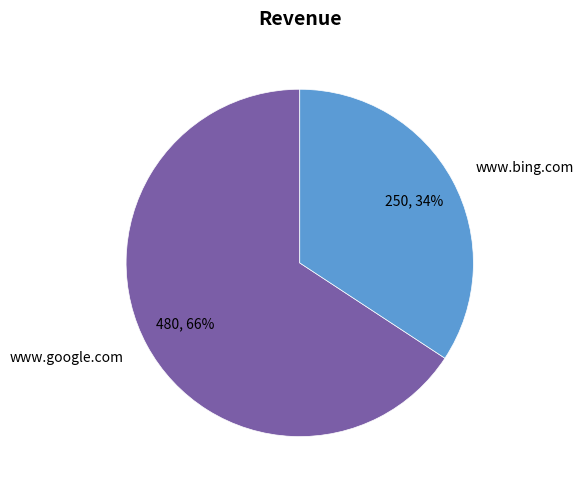

What is the ratio of the value at www.google.com to the value at www.bing.com?

1.9